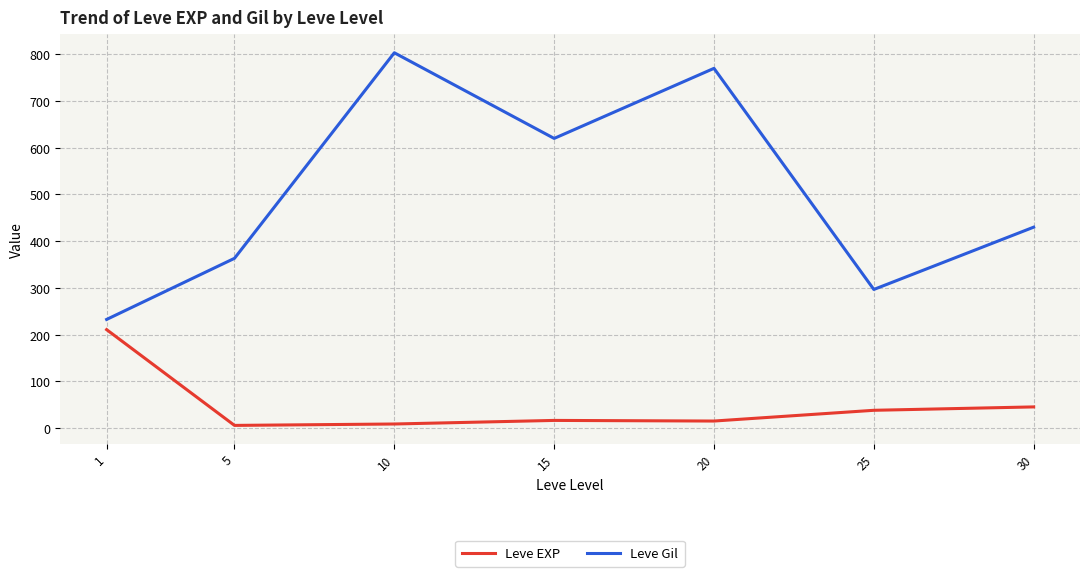

True or false: Leve Gil has a value of 1310.8 at 10.

False